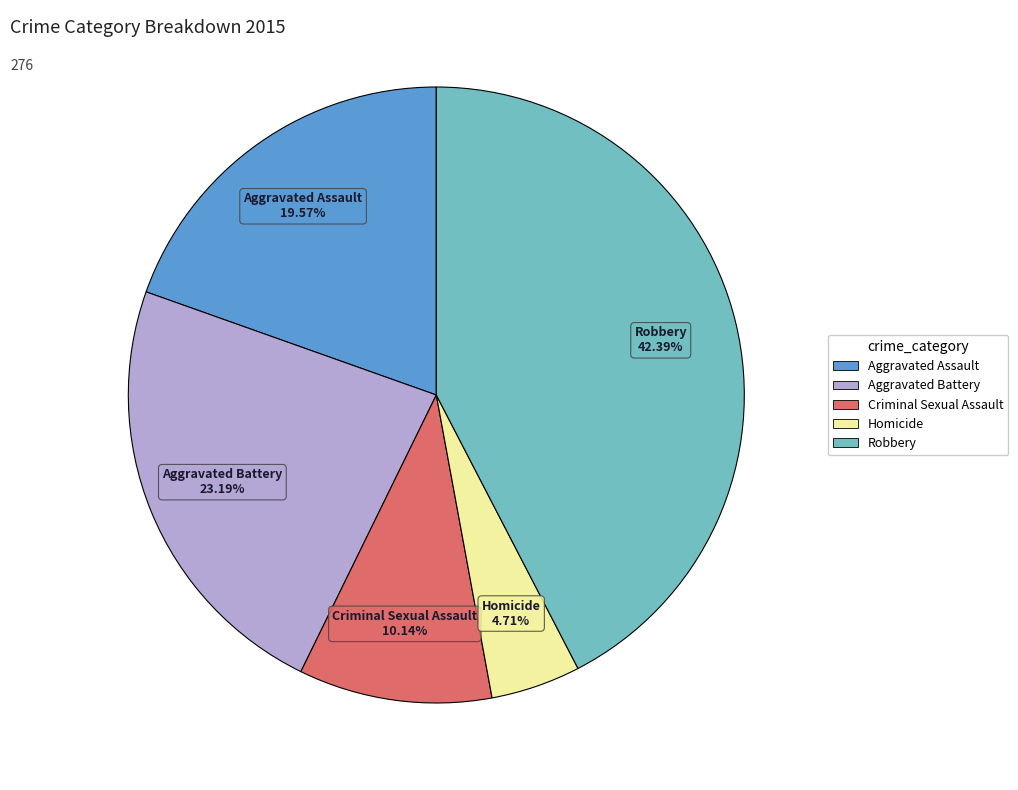

To the nearest percent, what is the difference between the Criminal Sexual Assault and Robbery slice percentages?

32%